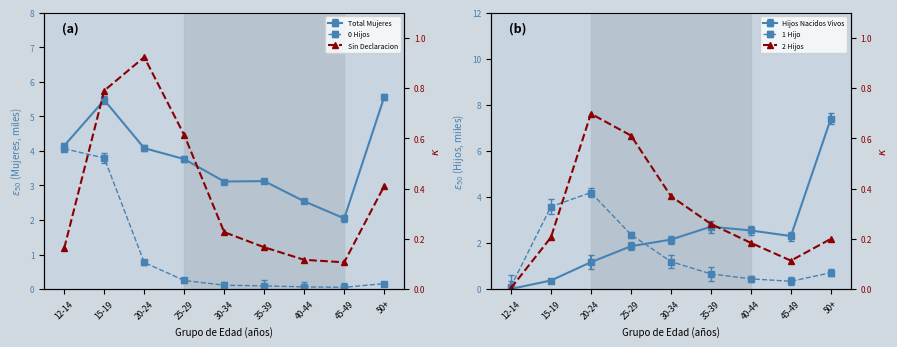

What is the sum of the Sin Declaracion values at 20-24 and 25-29?

1.5